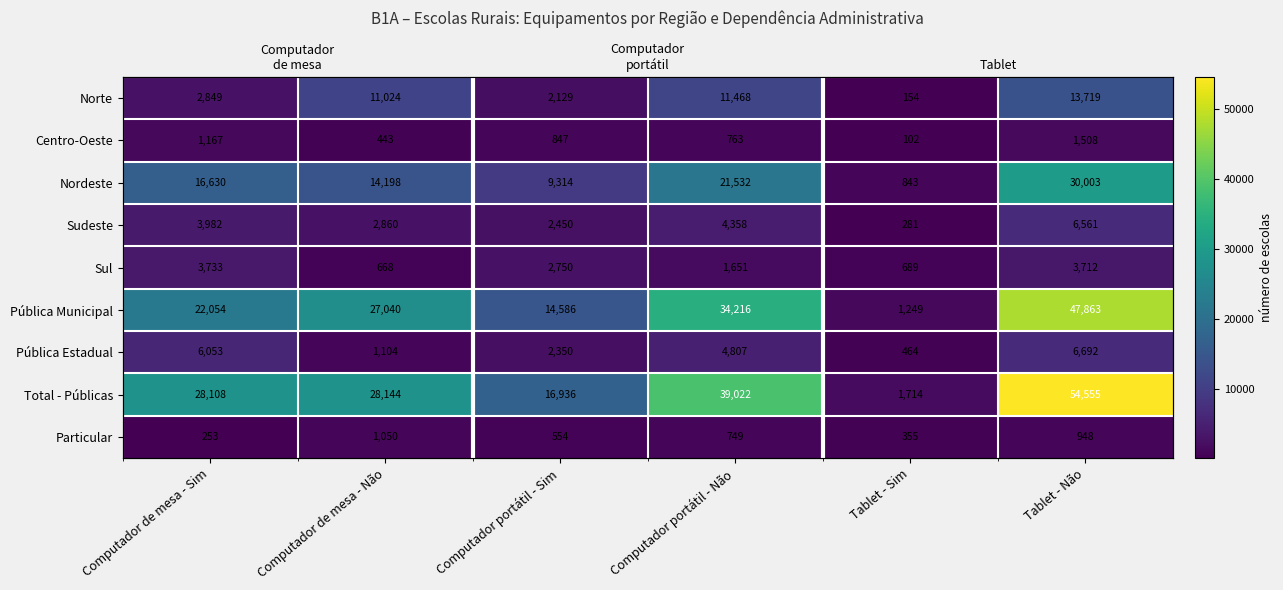

Count the number of data series in this chart.

9